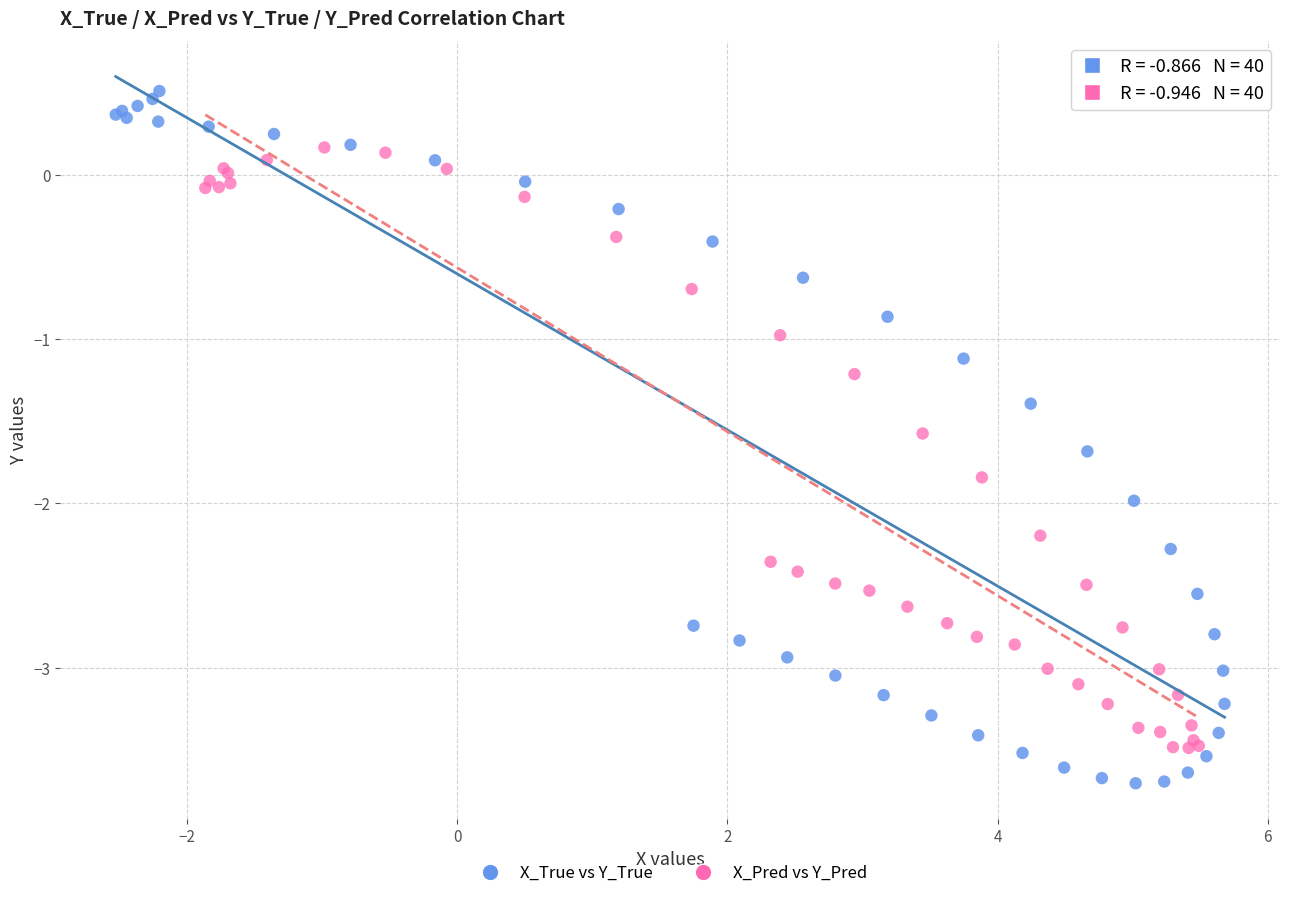

Which series reaches the minimum Y coordinate?

X_True vs Y_True